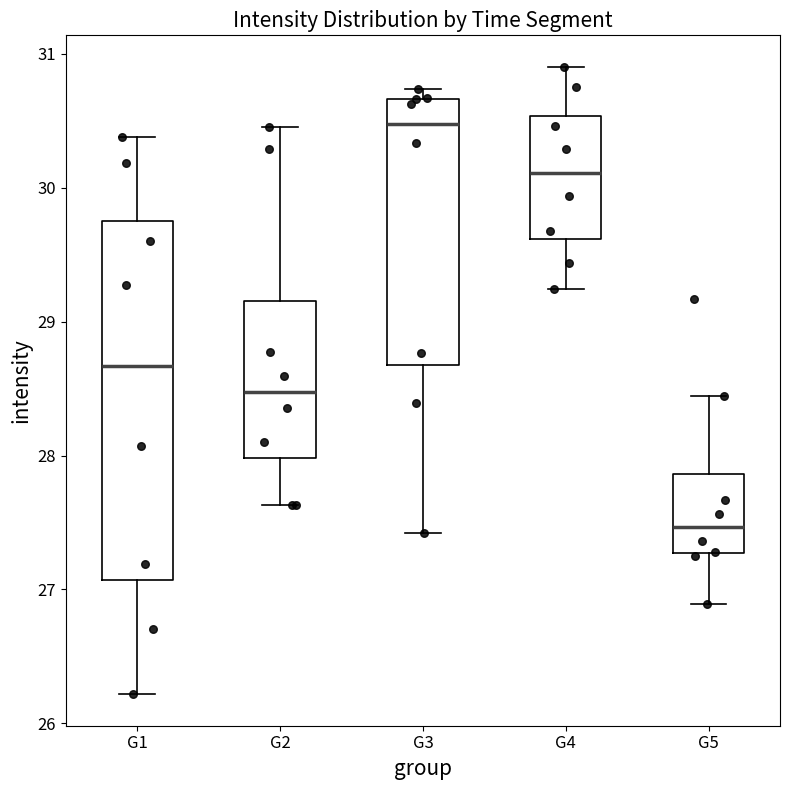

Reading left to right, transcribe this box plot: for each box, give where its median line is, the range the box spans, and where its two whiskers end, as read against the y-axis. The values are not printed on the chart, so give them approximately, as read against the axis.

G1: median 28.7, box 27.1 to 29.7, whiskers 26.2 to 30.4
G2: median 28.5, box 28.0 to 29.2, whiskers 27.6 to 30.4
G3: median 30.5, box 28.7 to 30.7, whiskers 27.4 to 30.7 (just above the box's upper edge)
G4: median 30.1, box 29.6 to 30.5, whiskers 29.2 to 30.9
G5: median 27.5, box 27.3 to 27.9, whiskers 26.9 to 28.4